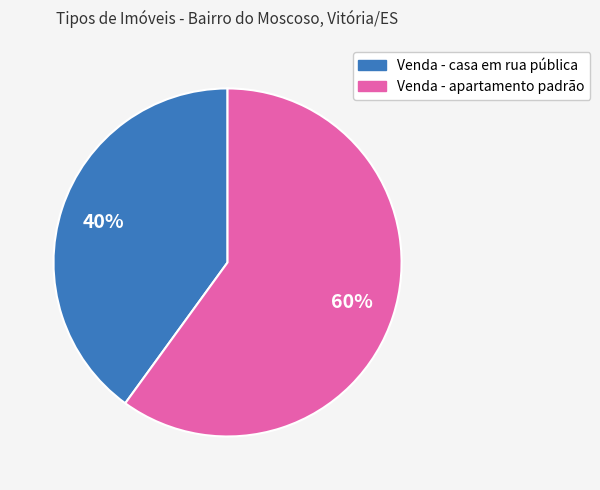

To the nearest percent, what is the difference between the Venda - apartamento padrão and Venda - casa em rua pública slice percentages?

20%